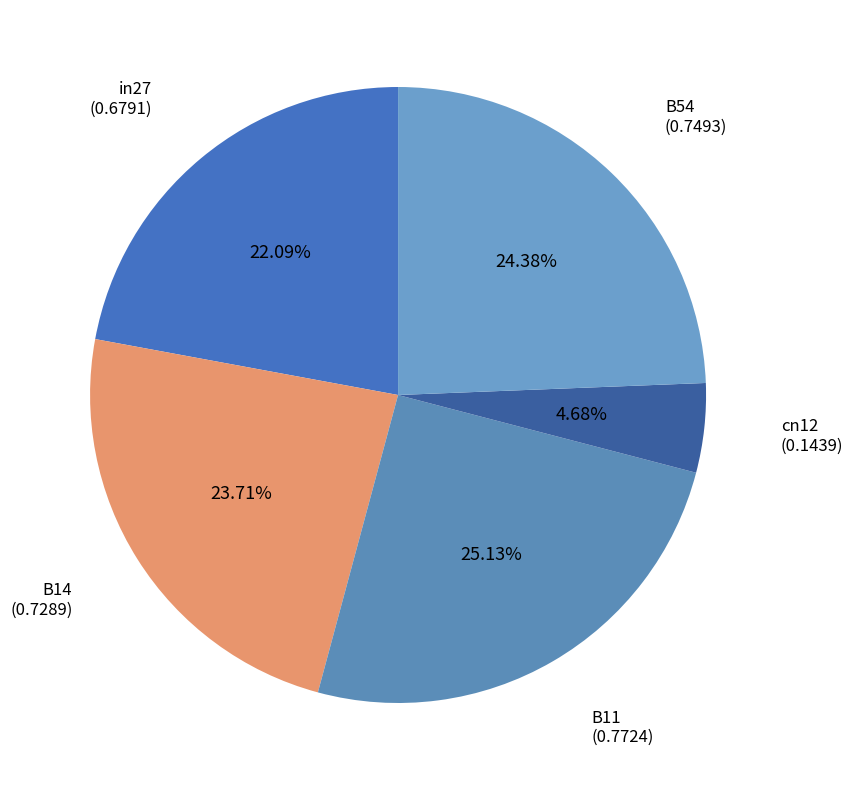

Does any single category account for the majority?

No